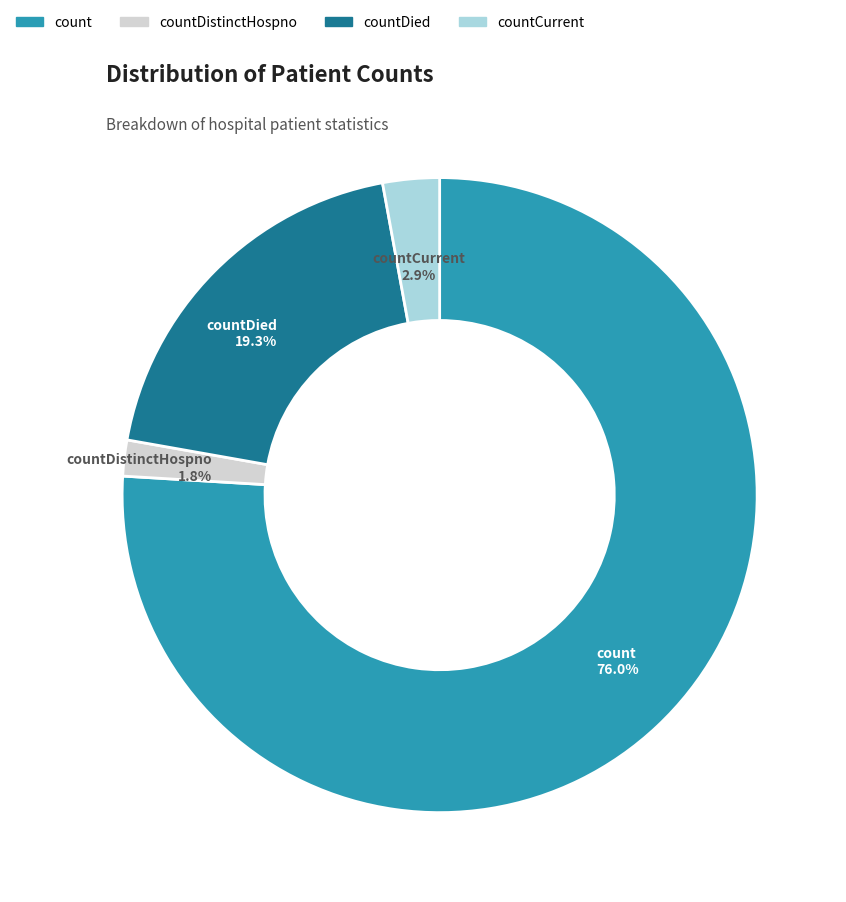

The countDied slice represents 19% of the pie. True or false?

True